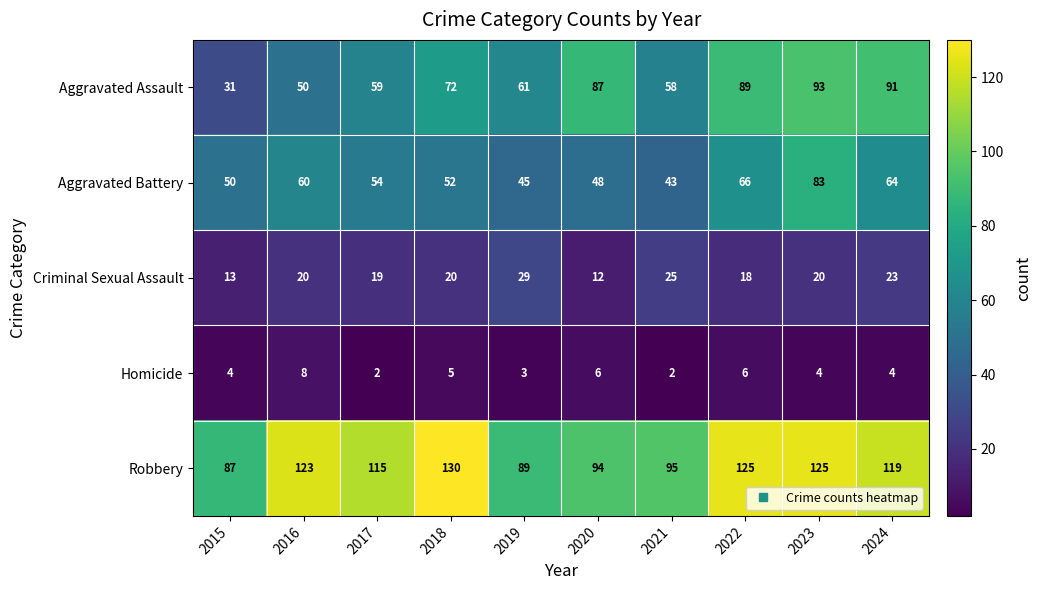

At which label is Homicide closest to 5?

2018